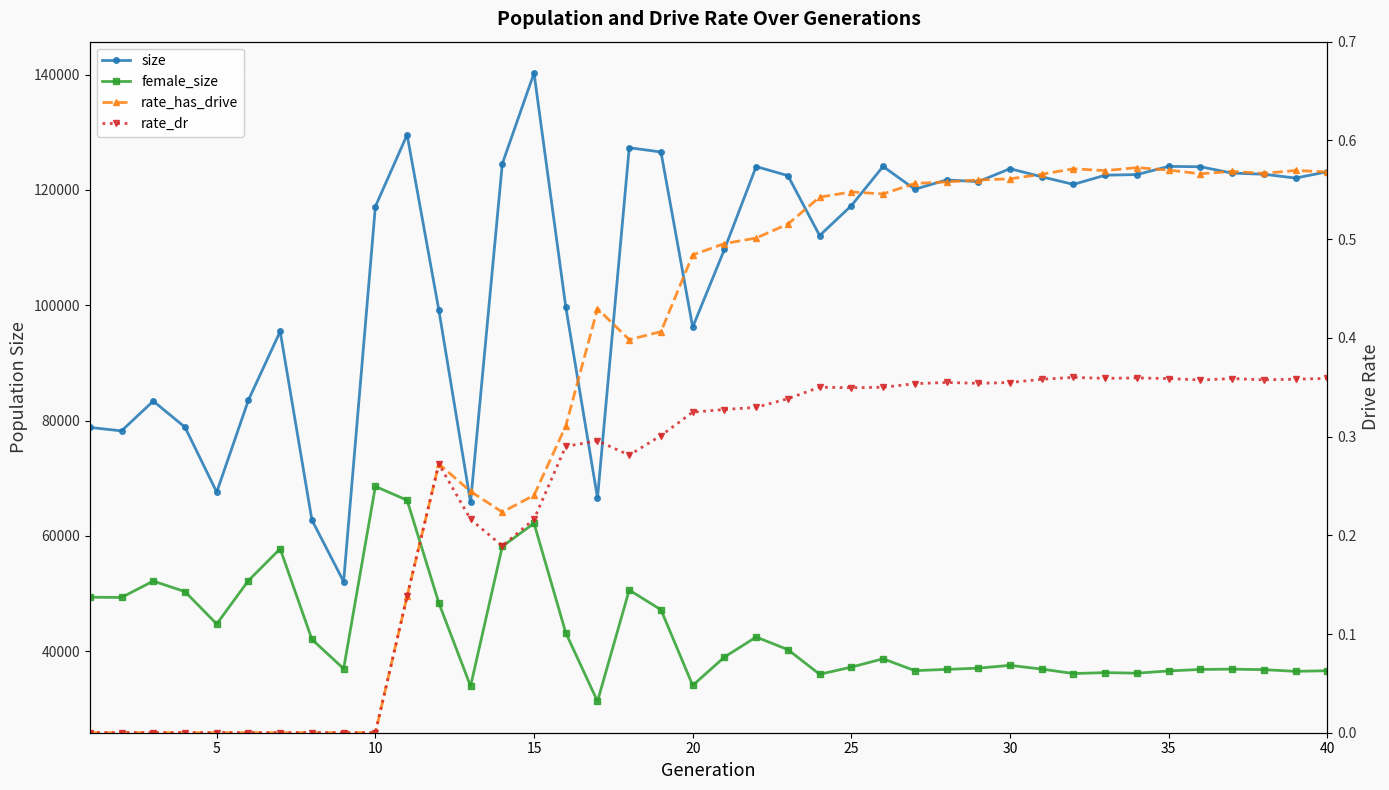

How many lines are shown in the chart?

4